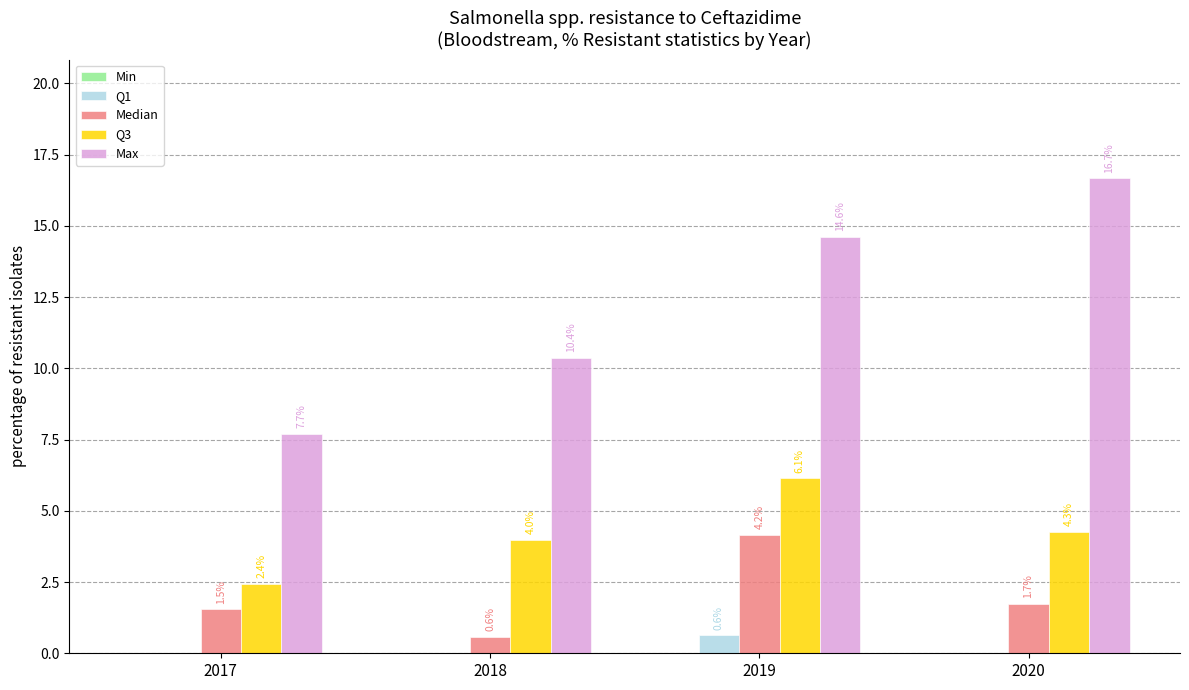

At which label does Q3 reach its peak?

2019